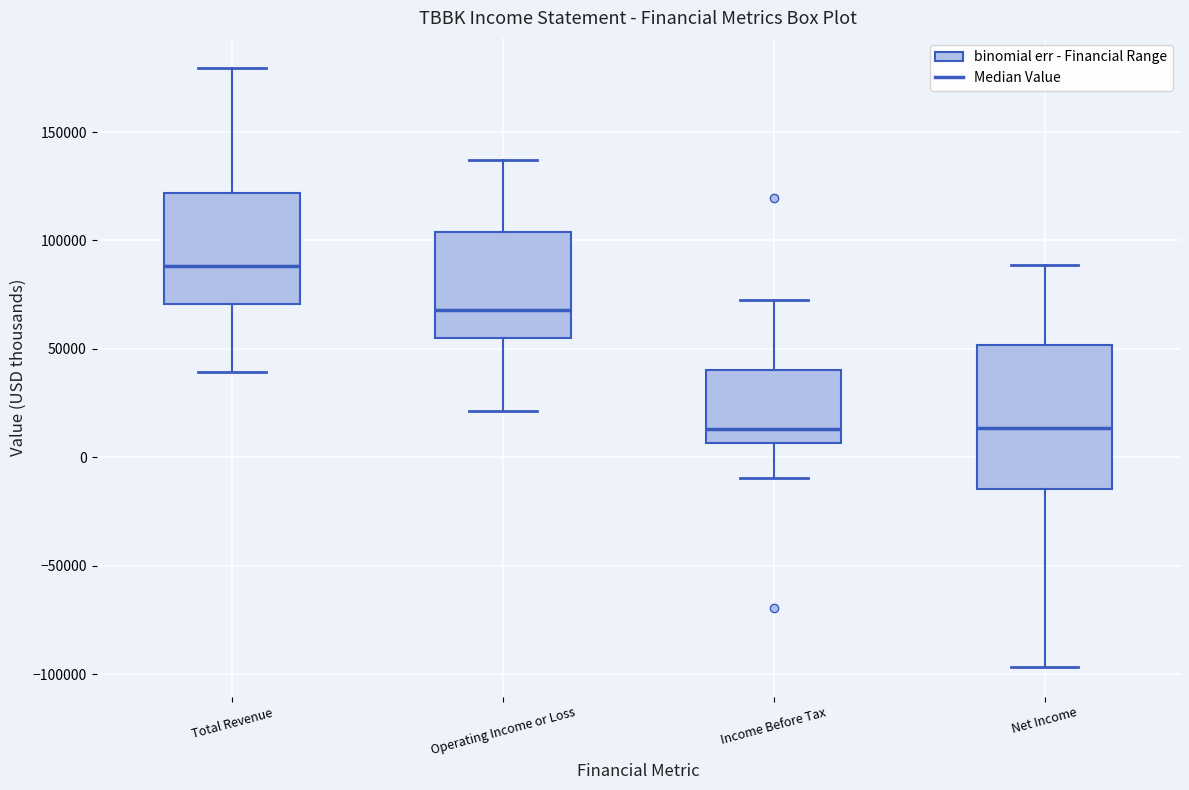

Which box's median line is the highest?

Total Revenue